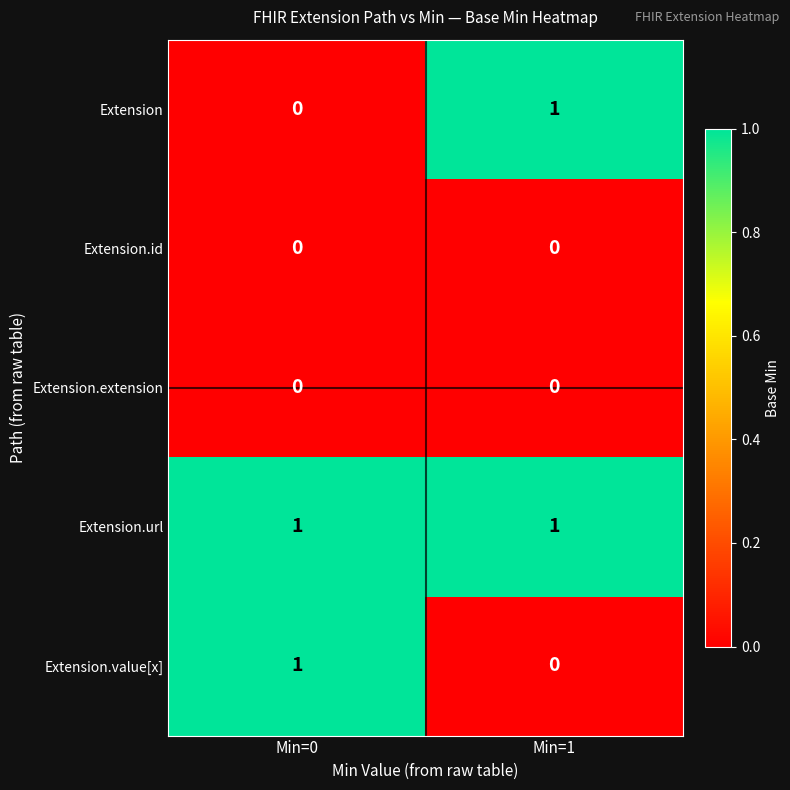

How many categories are shown in the chart?

2